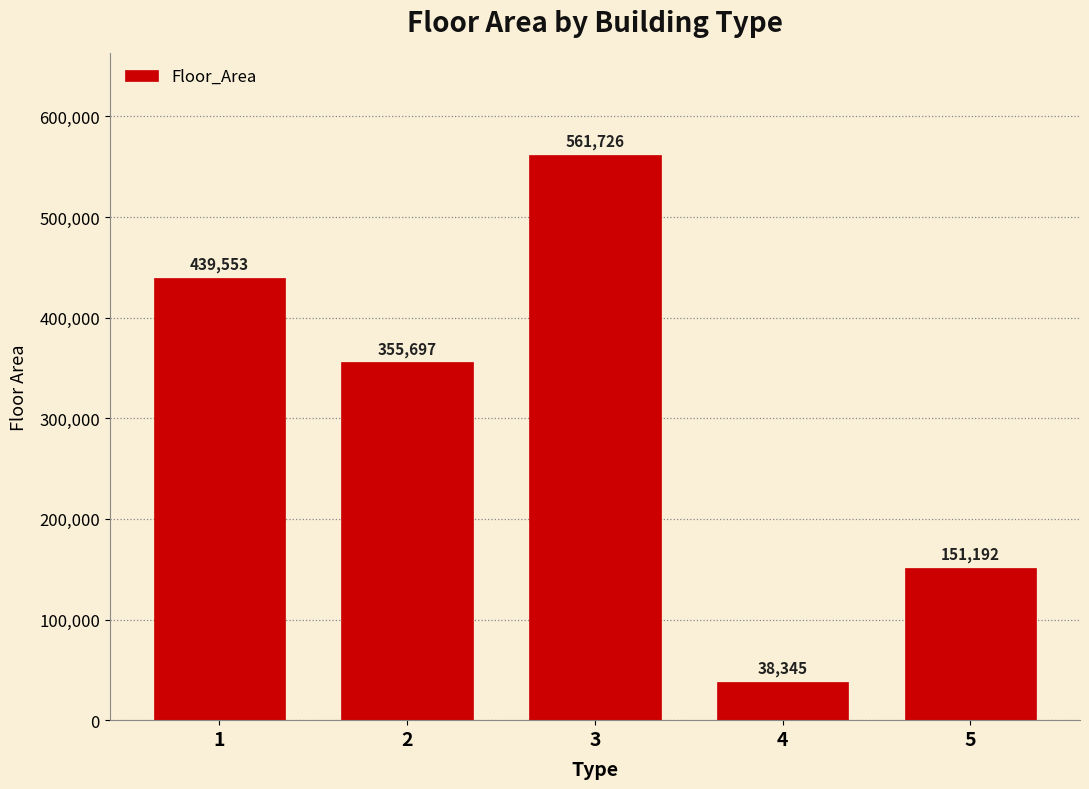

What is the value of the 2nd bar from the left?

355697